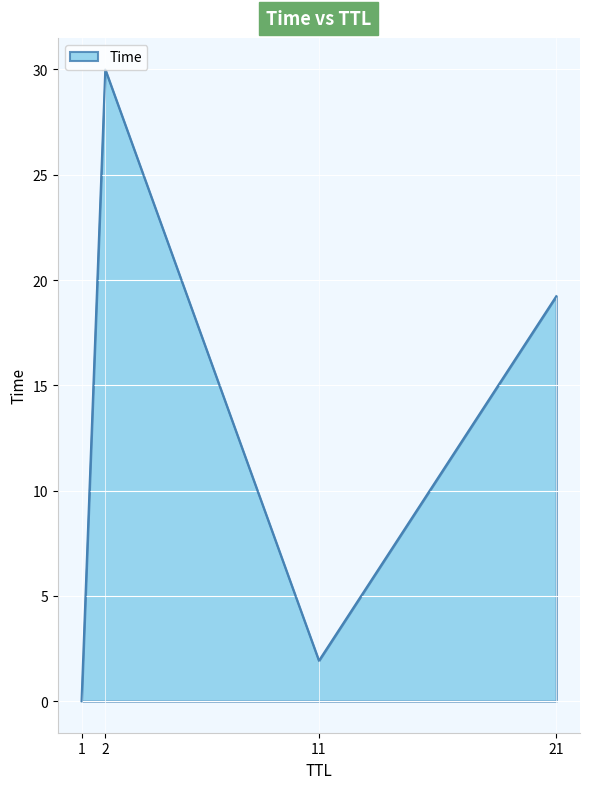

At which label does the data first exceed 19?

2